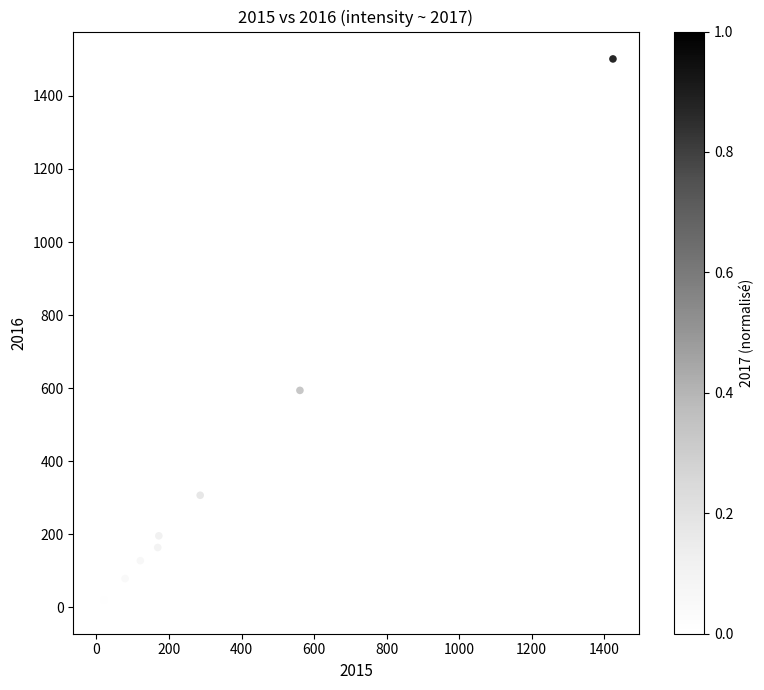

What Y value in the scatter plot is closest to 752?

594